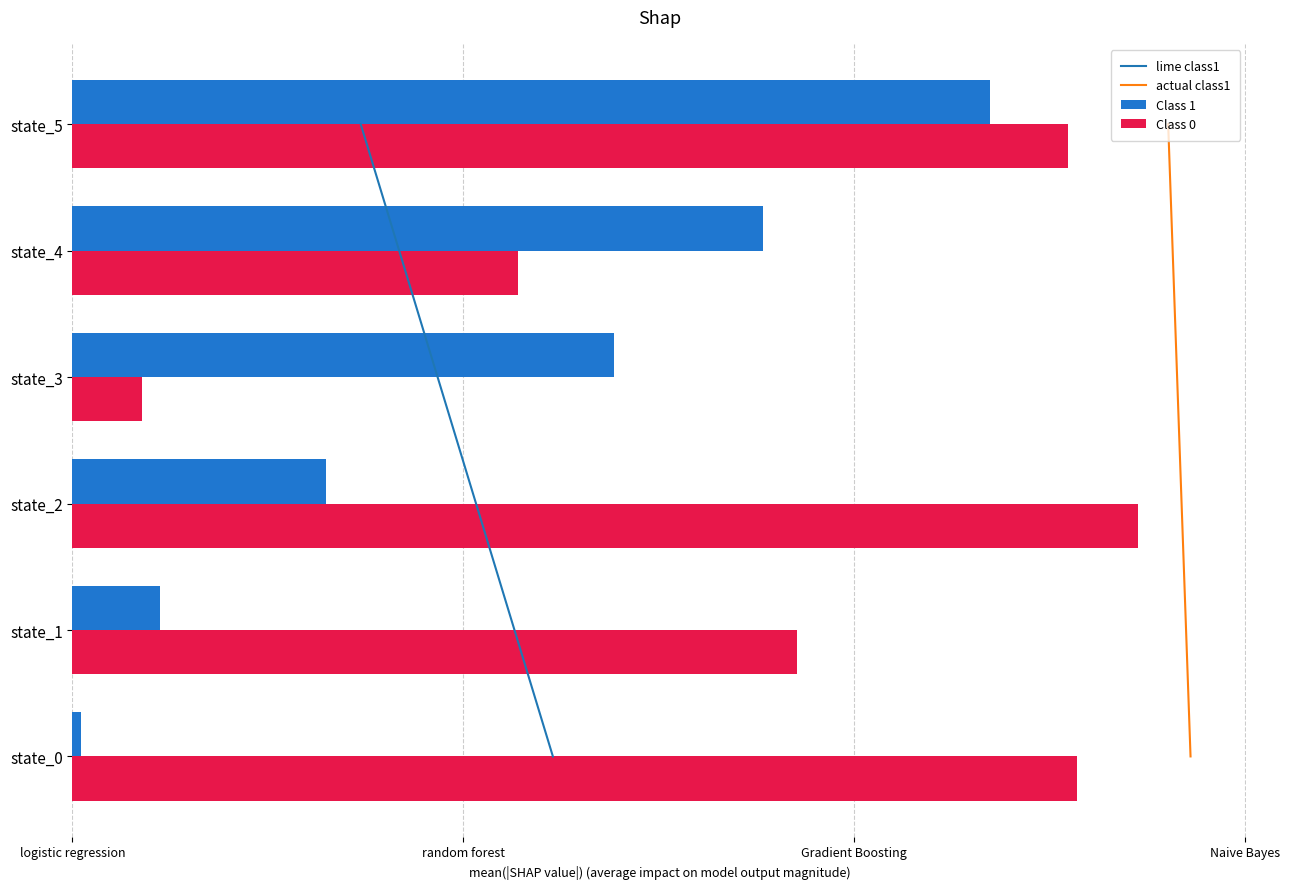

Which series has the largest total across all categories?

Class 0